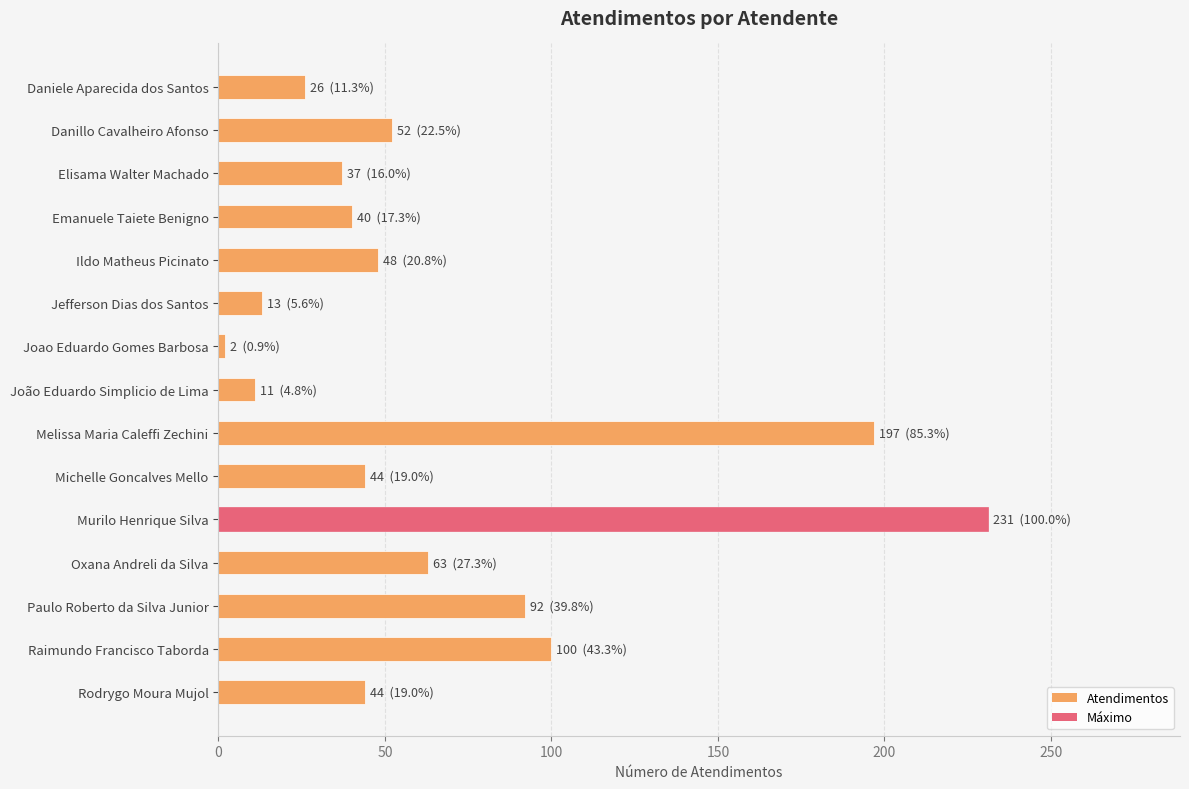

Is it true that the value at Danillo Cavalheiro Afonso is 20?

False